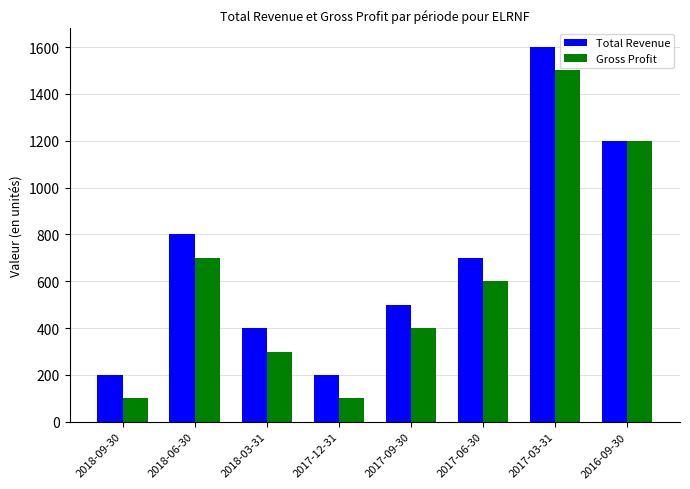

The Total Revenue series shows 1600 at 2017-03-31. True or false?

True